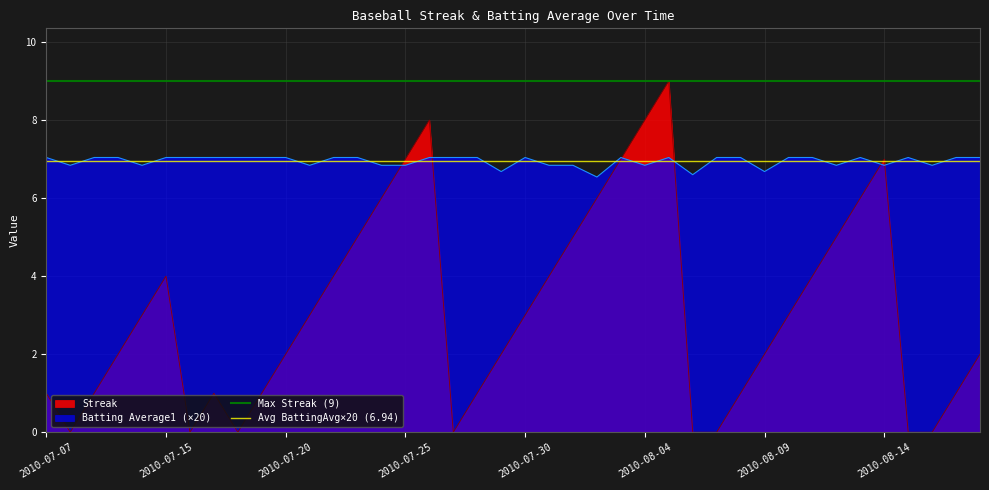

How many lines are shown in the chart?

2